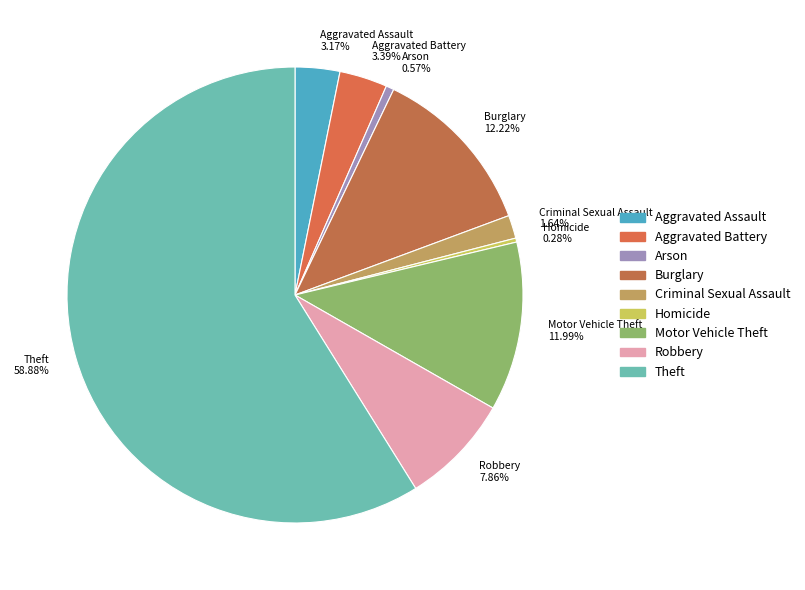

How many slices are in this pie chart?

9